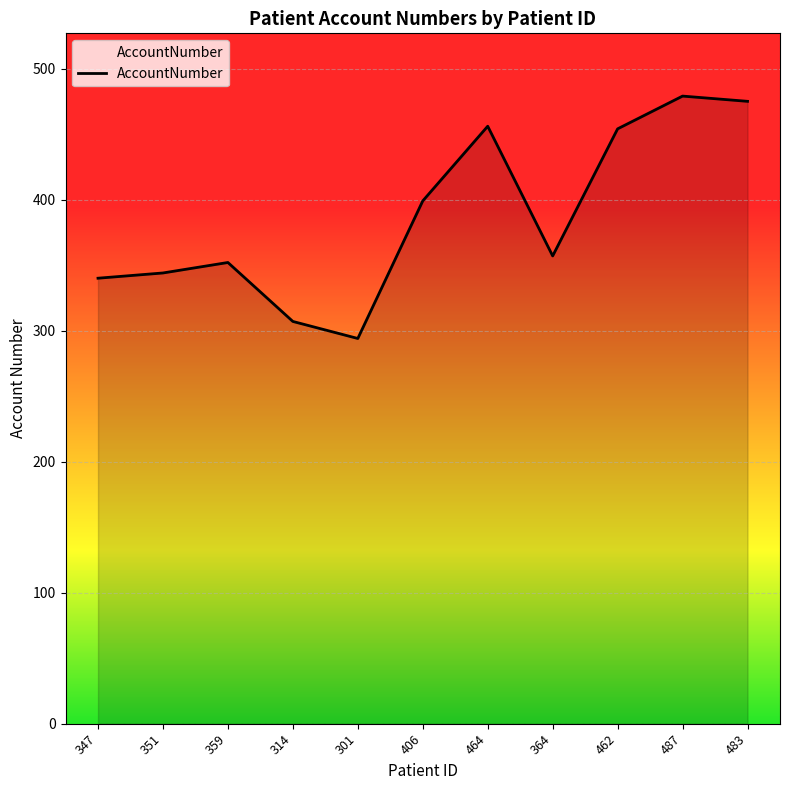

The chart shows a value of 457 at 351. True or false?

False